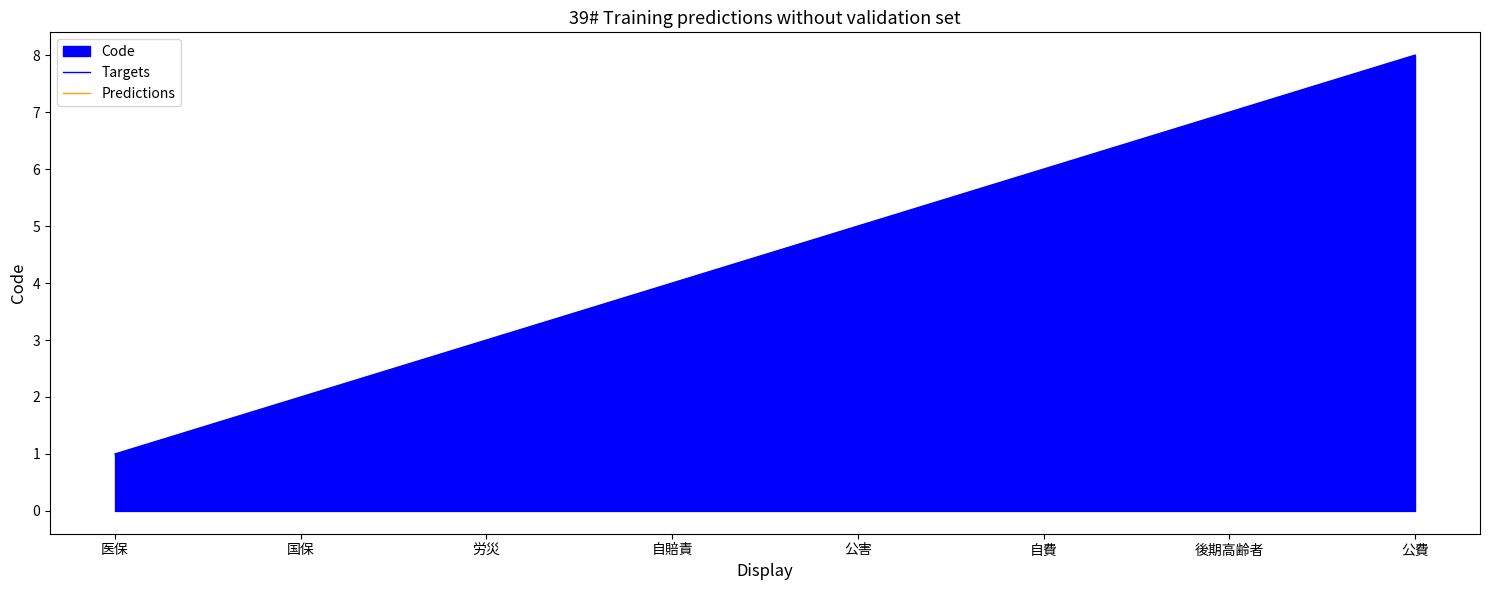

Between 自費 and 国保, which is larger?

自費